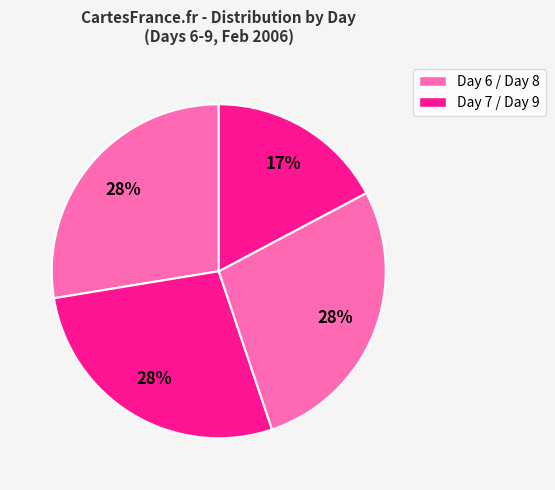

Count the number of slices in the pie.

4